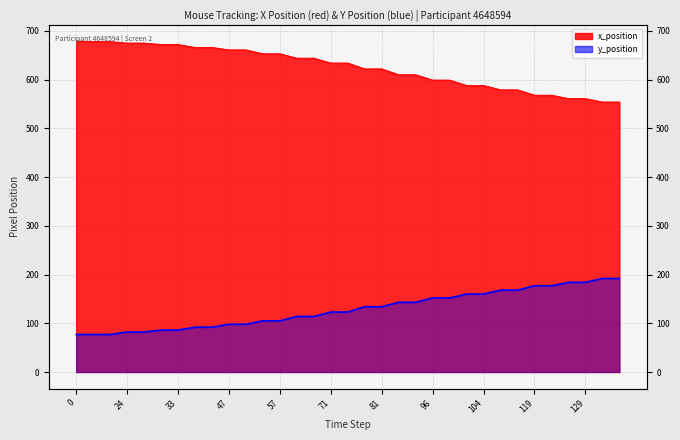

What are all the series names shown in the legend?

x_position, y_position